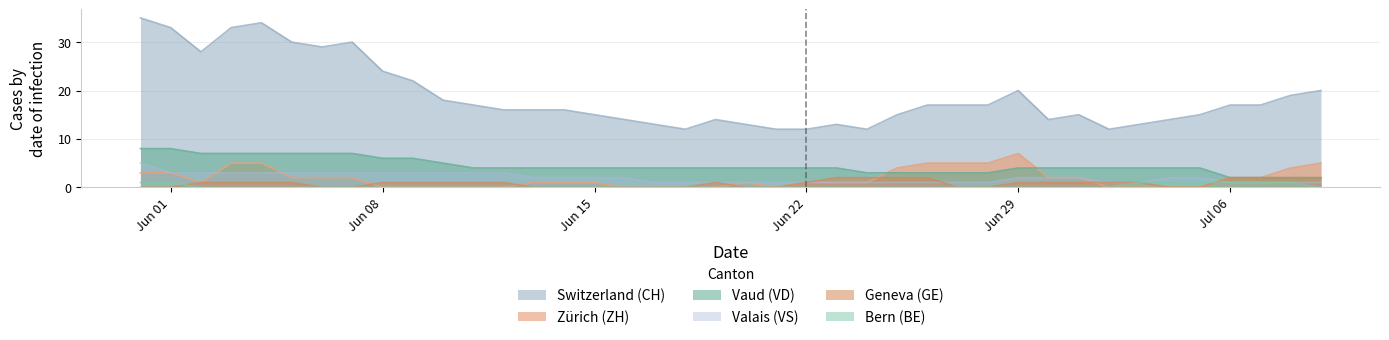

The ZH series shows -2 at 2020-06-09. True or false?

False